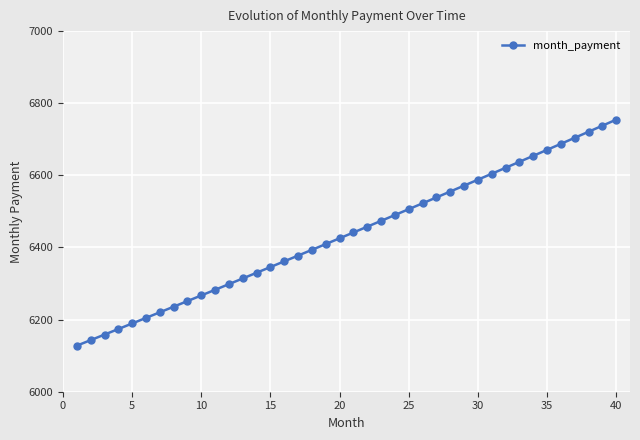

What is the sum of all values?

257447.0